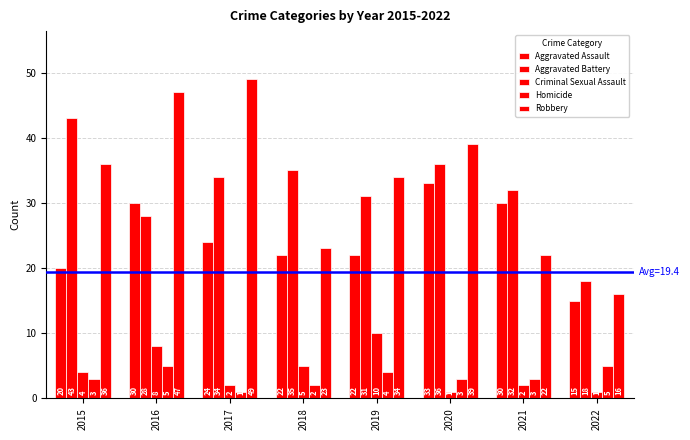

What is the maximum value shown in the chart?

49